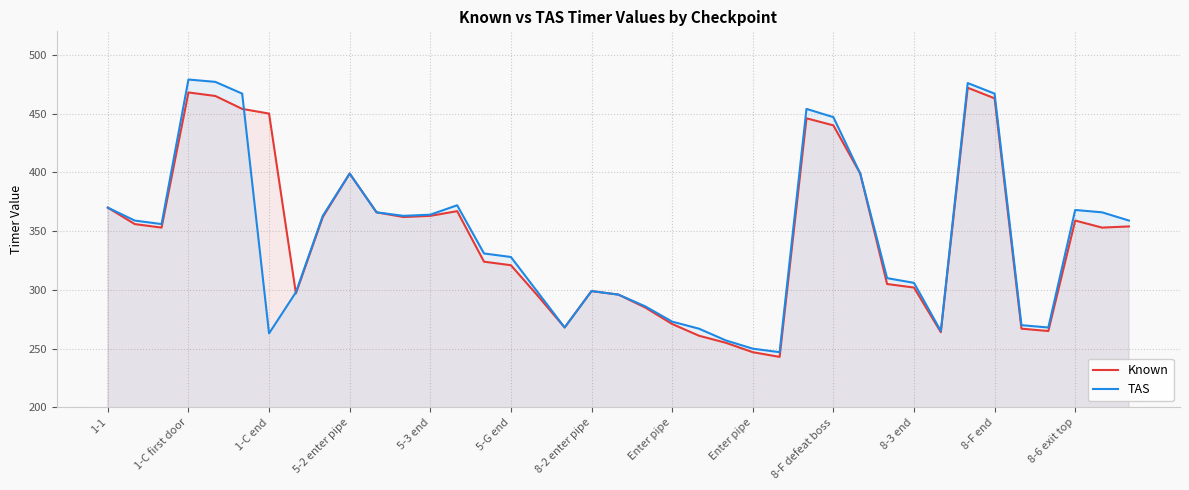

Which series ends up on top after the final intersection of TAS and Known?

TAS